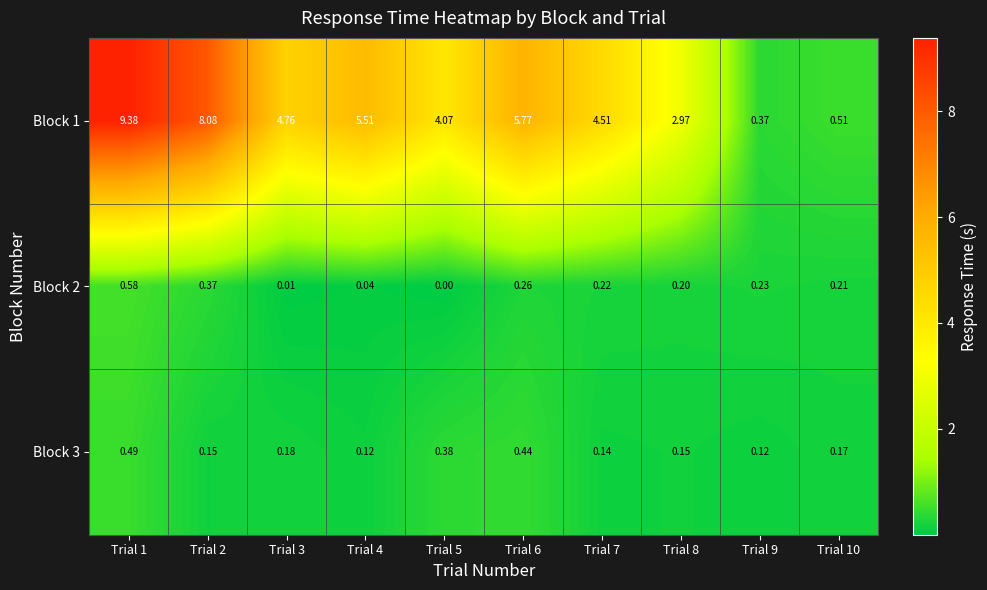

Is the value of Block 1 at Trial 3 greater than the value of Block 3 at Trial 1?

Yes